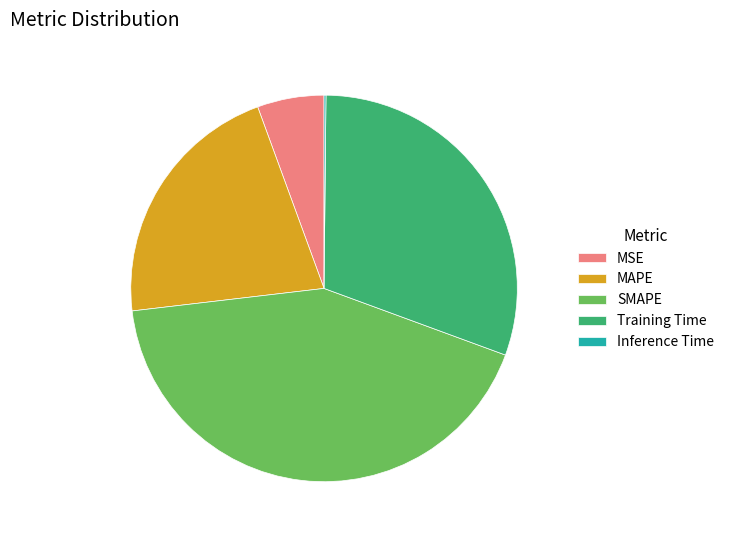

Is it true that Training Time is 37% of the pie?

False